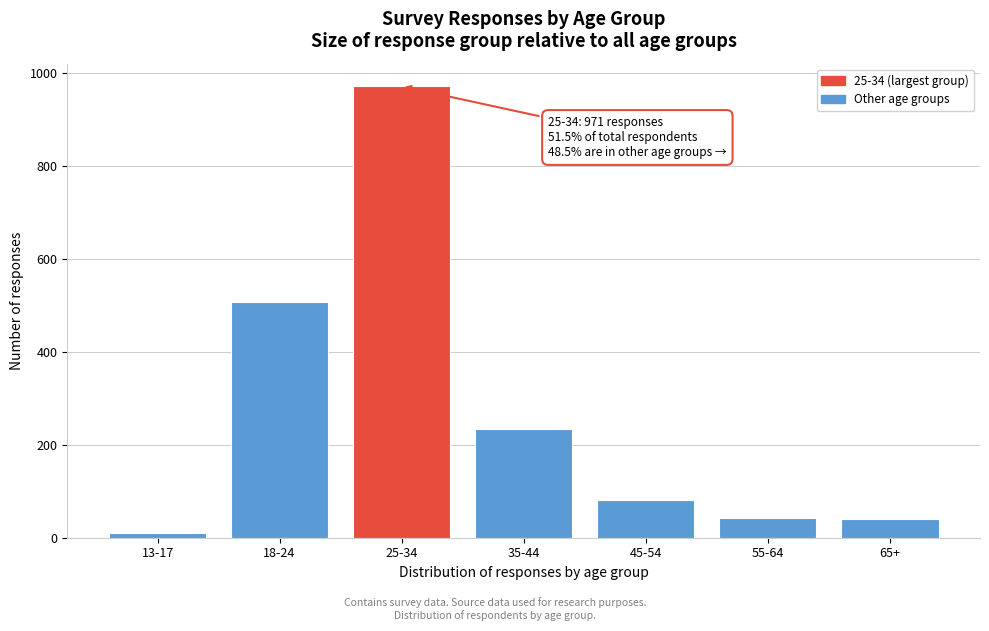

At which label is the value closest to 490?

18-24